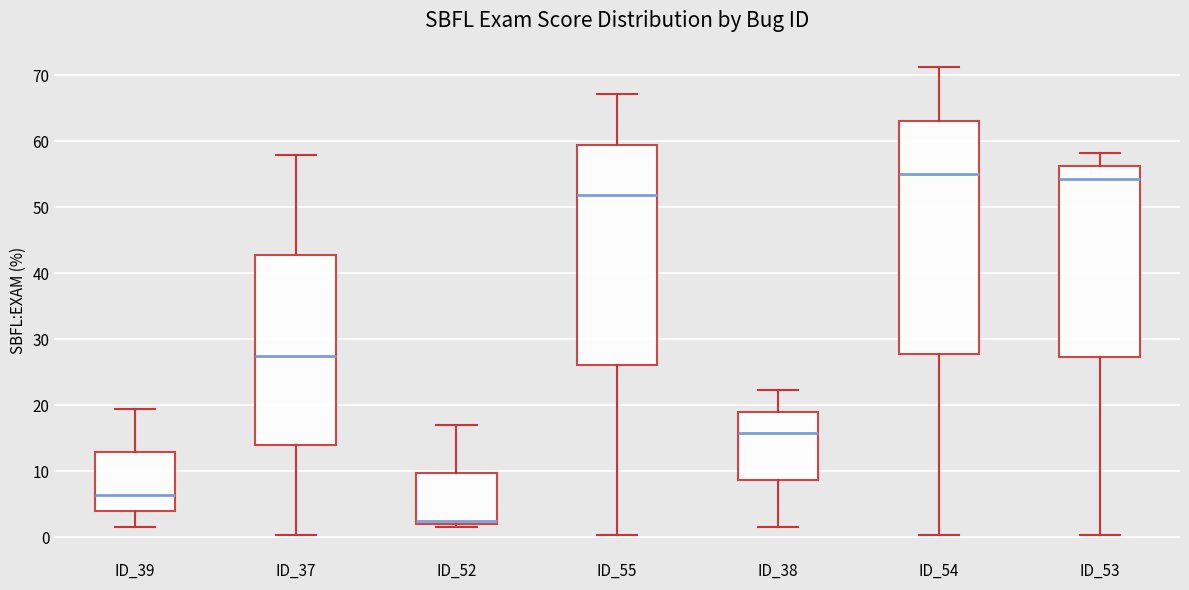

Reading left to right, transcribe this box plot: for each box, give where its median line is, the range the box spans, and where its two whiskers end, as read against the y-axis. The values are not printed on the chart, so give them approximately, as read against the axis.

ID_39: median 6, box 4 to 13, whiskers 2 to 19
ID_37: median 28, box 14 to 43, whiskers 0 to 58
ID_52: median 2 (just above the box's lower edge), box 2 to 10, whiskers 2 (just below the box's lower edge) to 17
ID_55: median 52, box 26 to 60, whiskers 0 to 67
ID_38: median 16, box 9 to 19, whiskers 2 to 22
ID_54: median 55, box 28 to 63, whiskers 0 to 71
ID_53: median 54, box 27 to 56, whiskers 0 to 58